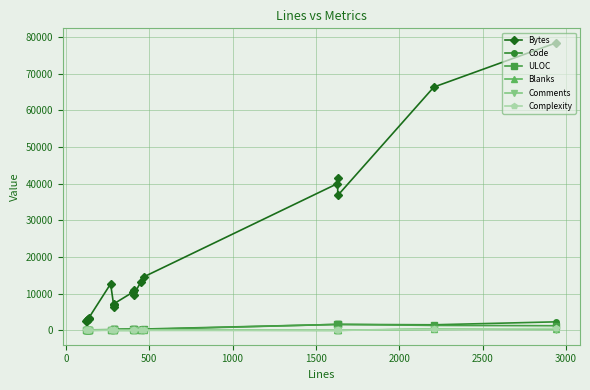

What are all the series names shown in the legend?

Bytes, Code, ULOC, Blanks, Comments, Complexity